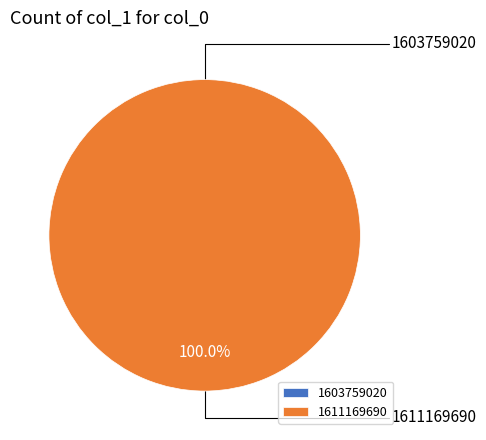

Which category has the smallest portion of the pie?

1603759020